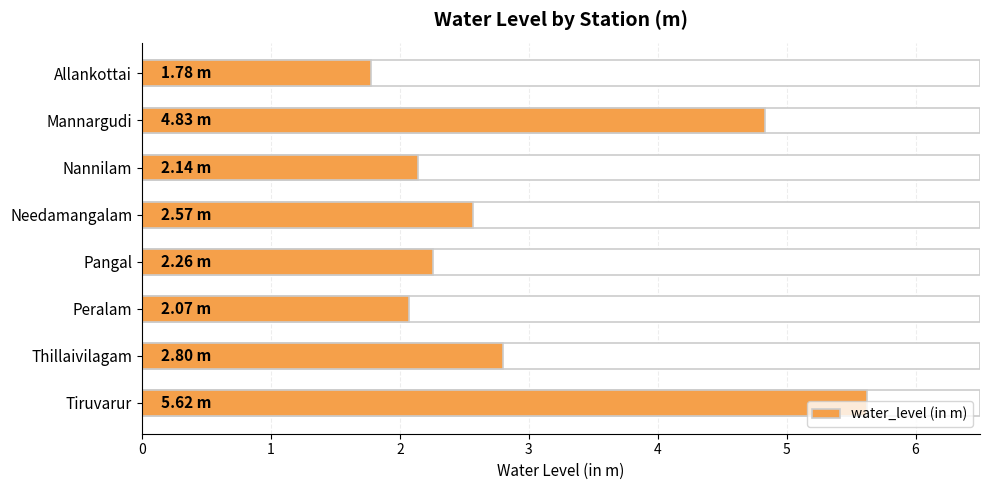

Reading left to right, transcribe all the data shown in this chart.

1.8	4.8	2.1	2.6	2.3	2.1	2.8	5.6